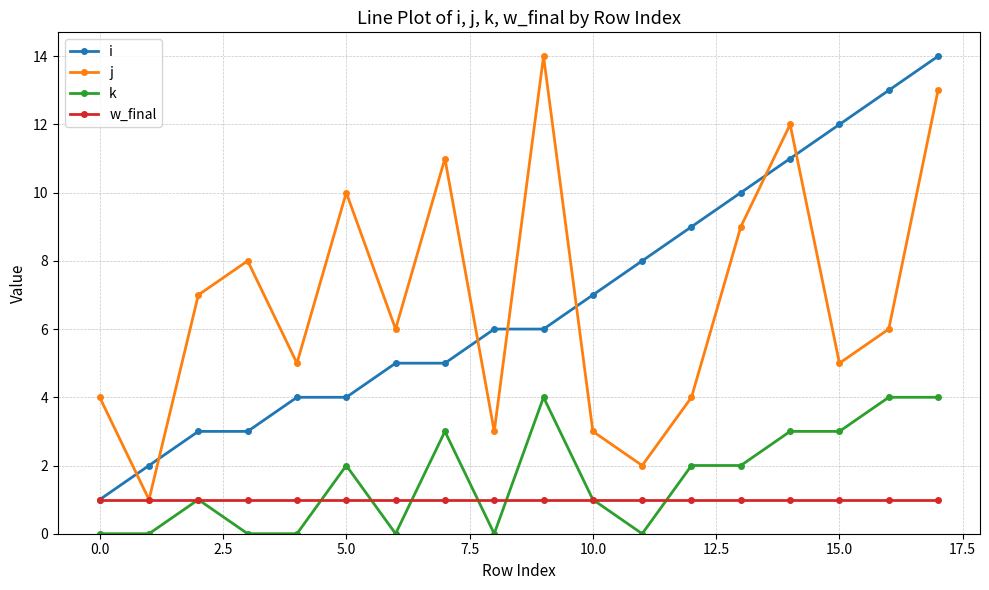

True or false: k and j intersect in this chart.

False